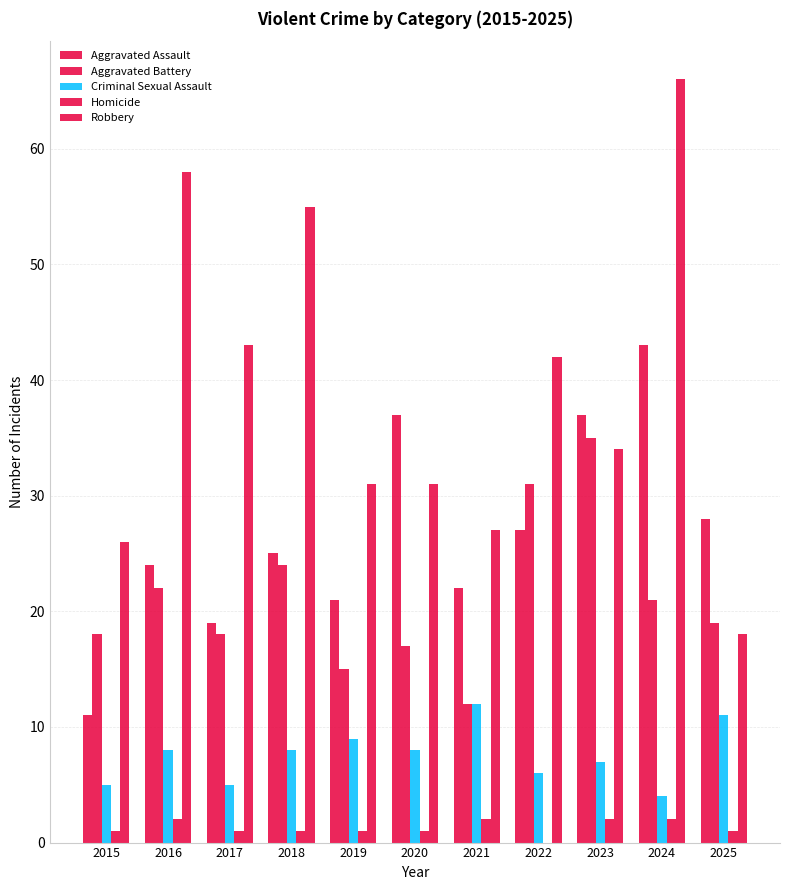

At which category is the sum across all series the highest?

2024